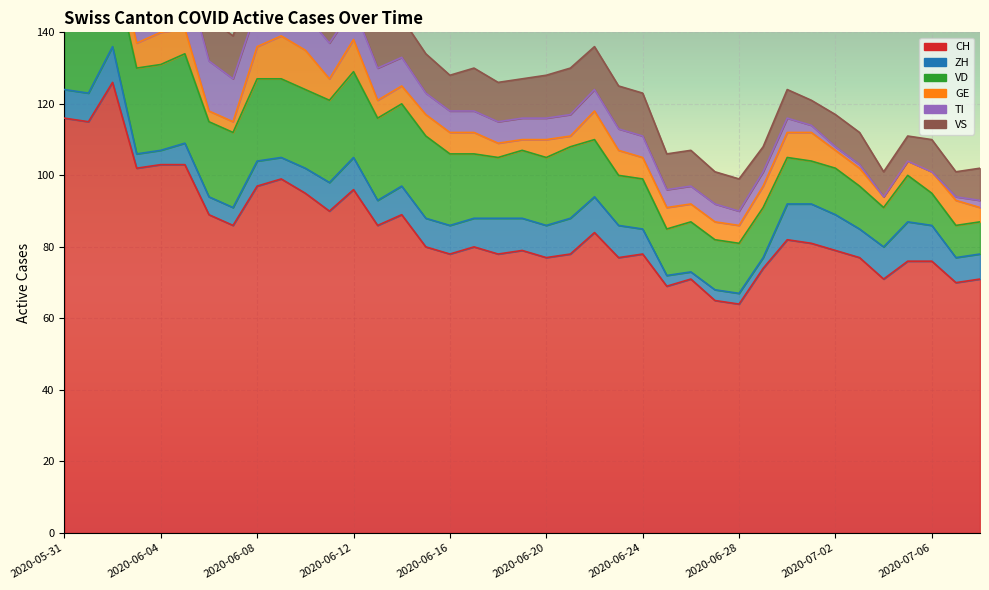

Reading left to right, list all the values displayed in this chart.

CH: 116	115	126	102	103	103	89	86	97	99	95	90	96	86	89	80	78	80	78	79	77	78	84	77	78	69	71	65	64	74	82	81	79	77	71	76	76	70	71
ZH: 8	8	10	4	4	6	5	5	7	6	7	8	9	7	8	8	8	8	10	9	9	10	10	9	7	3	2	3	3	3	10	11	10	8	9	11	10	7	7
VD: 21	20	24	24	24	25	21	21	23	22	22	23	24	23	23	23	20	18	17	19	19	20	16	14	14	13	14	14	14	14	13	12	13	12	11	13	9	9	9
GE: 2	2	7	7	9	7	3	3	9	12	11	6	9	5	5	6	6	6	4	3	5	3	8	7	6	6	5	5	5	6	7	8	5	5	3	4	6	7	4
TI: 29	27	25	19	17	16	14	12	11	11	10	10	9	9	8	6	6	6	6	6	6	6	6	6	6	5	5	5	4	4	4	2	1	1	0	0	0	1	2
VS: 10	12	12	11	12	12	12	12	12	12	12	12	12	11	11	11	10	12	11	11	12	13	12	12	12	10	10	9	9	7	8	7	9	9	7	7	9	7	9